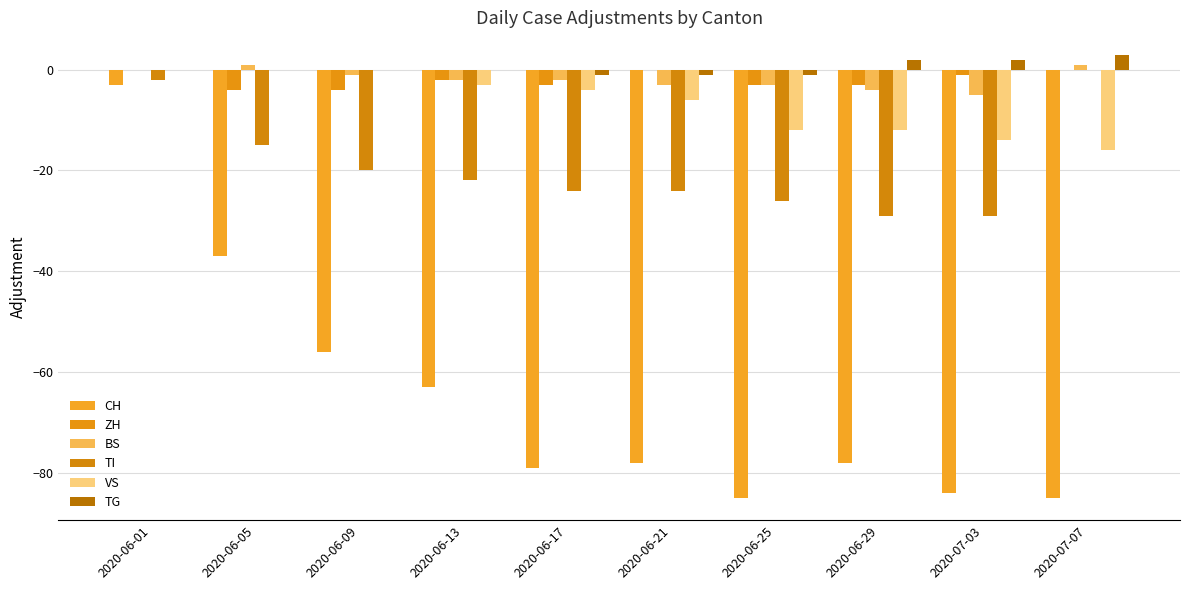

Is it true that ZH equals -3 at 2020-06-25?

True